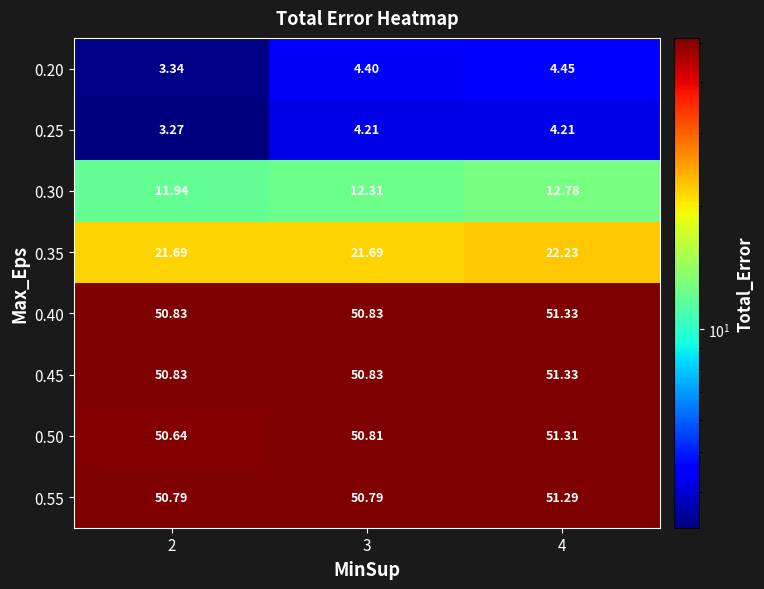

Which series has the widest spread of values?

0.20